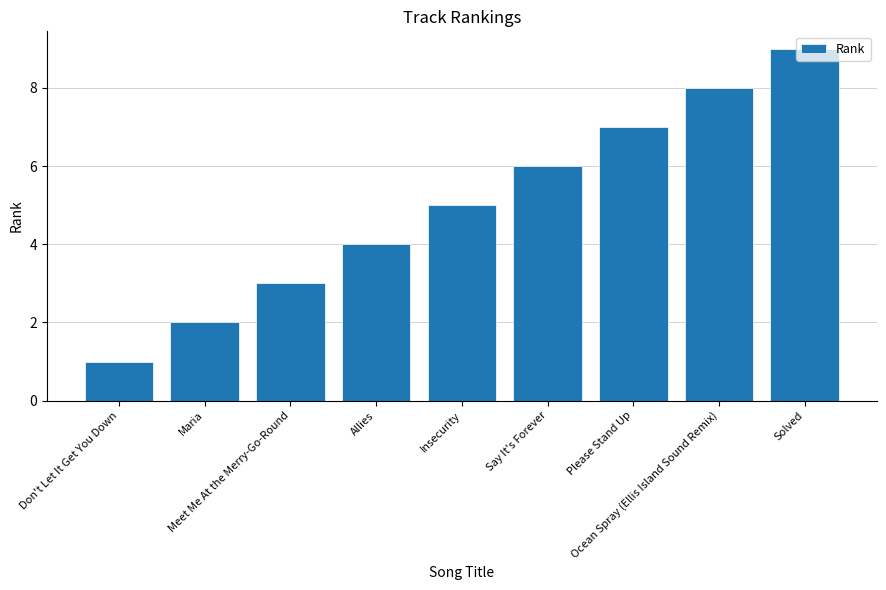

Reading left to right, transcribe all the data shown in this chart.

1	2	3	4	5	6	7	8	9